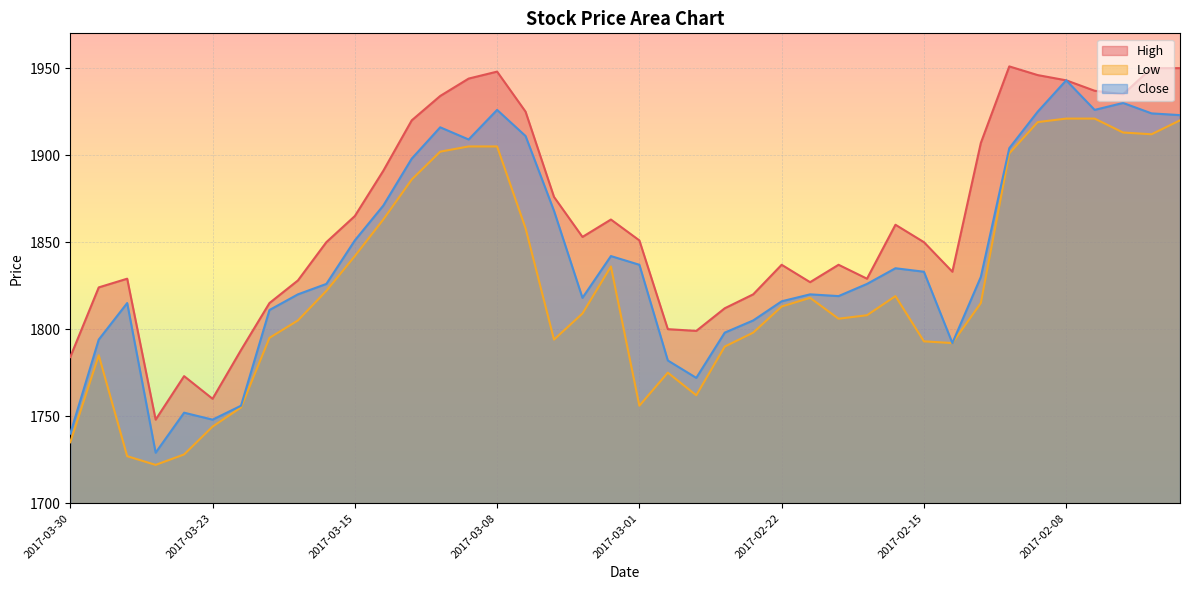

Reading left to right, list all the values displayed in this chart.

High: 1784	1824	1829	1748	1773	1760	1788	1815	1828	1850	1865	1891	1920	1934	1944	1948	1925	1876	1853	1863	1851	1800	1799	1812	1820	1837	1827	1837	1829	1860	1850	1833	1907	1951	1946	1943	1937	1935	1950	1950
Low: 1735	1785	1727	1722	1728	1744	1755	1795	1805	1822	1842	1863	1886	1902	1905	1905	1858	1794	1809	1836	1756	1775	1762	1790	1798	1813	1818	1806	1808	1819	1793	1792	1815	1901	1919	1921	1921	1913	1912	1920
Close: 1740	1794	1815	1729	1752	1748	1756	1811	1820	1826	1851	1871	1898	1916	1909	1926	1911	1868	1818	1842	1837	1782	1772	1798	1805	1816	1820	1819	1826	1835	1833	1792	1830	1904	1925	1943	1926	1930	1924	1923